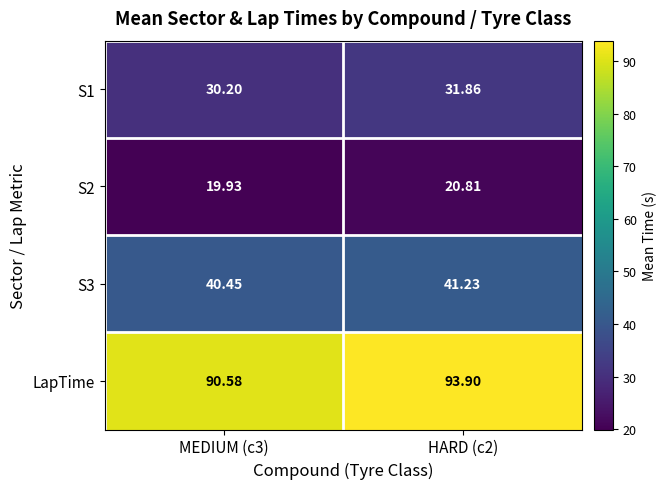

Between MEDIUM (c3) and HARD (c2), which series saw the biggest shift?

LapTime